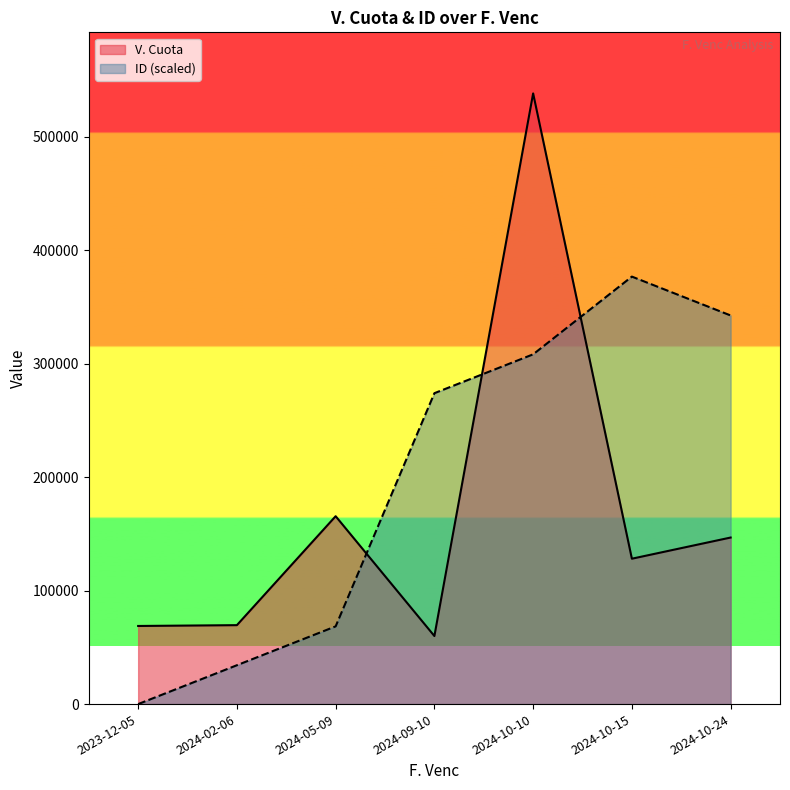

At which label is ID closest to 188421?

2024-09-10